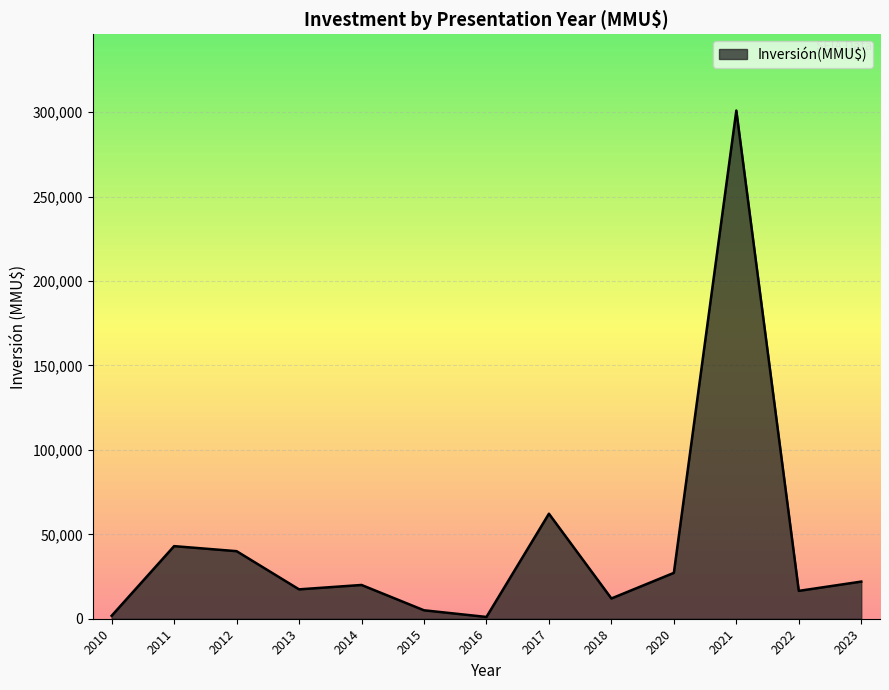

Is it true that the value at 2017 is 32367?

False